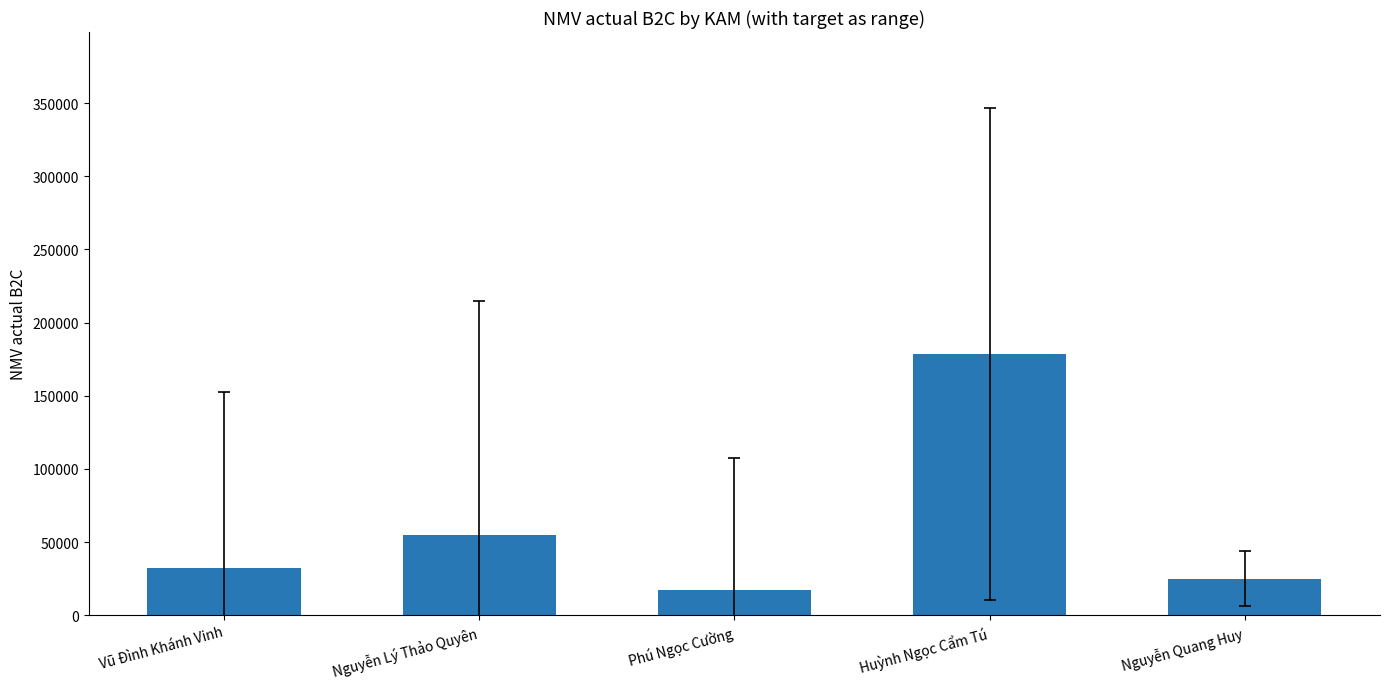

What is the difference between the maximum and minimum values?

160987